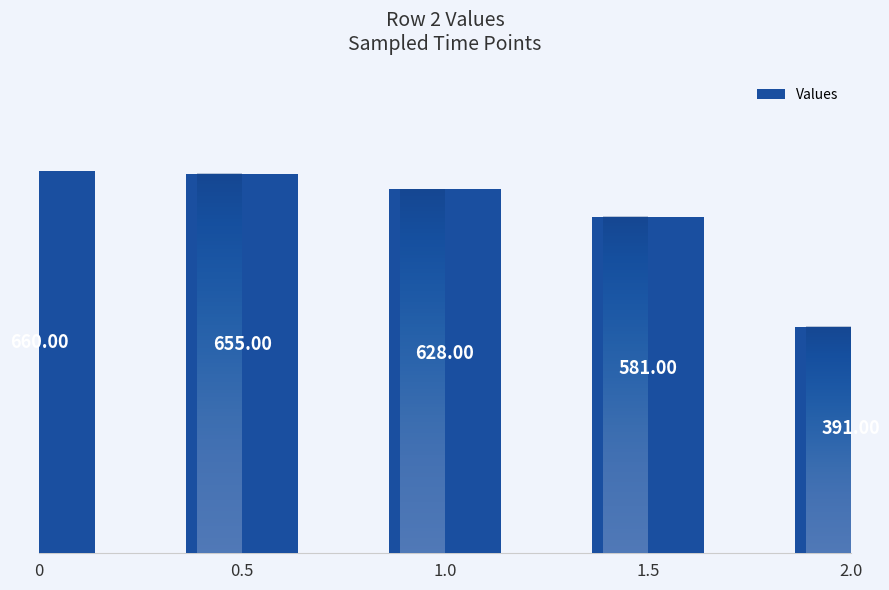

What is the change in value from 0 to 0.5?

-5